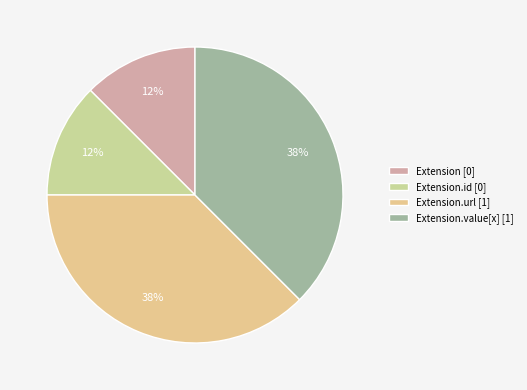

Is there a majority slice in this chart?

No